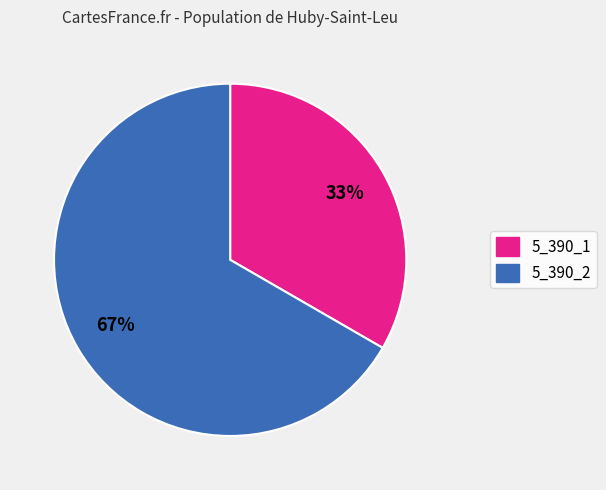

True or false: 5_390_1 accounts for 22% of the total.

False